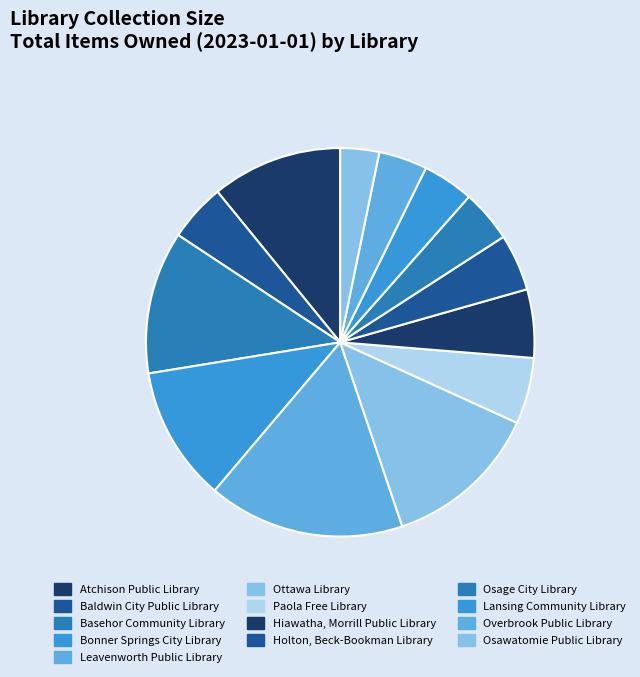

What is the largest slice in the pie chart?

Leavenworth Public Library